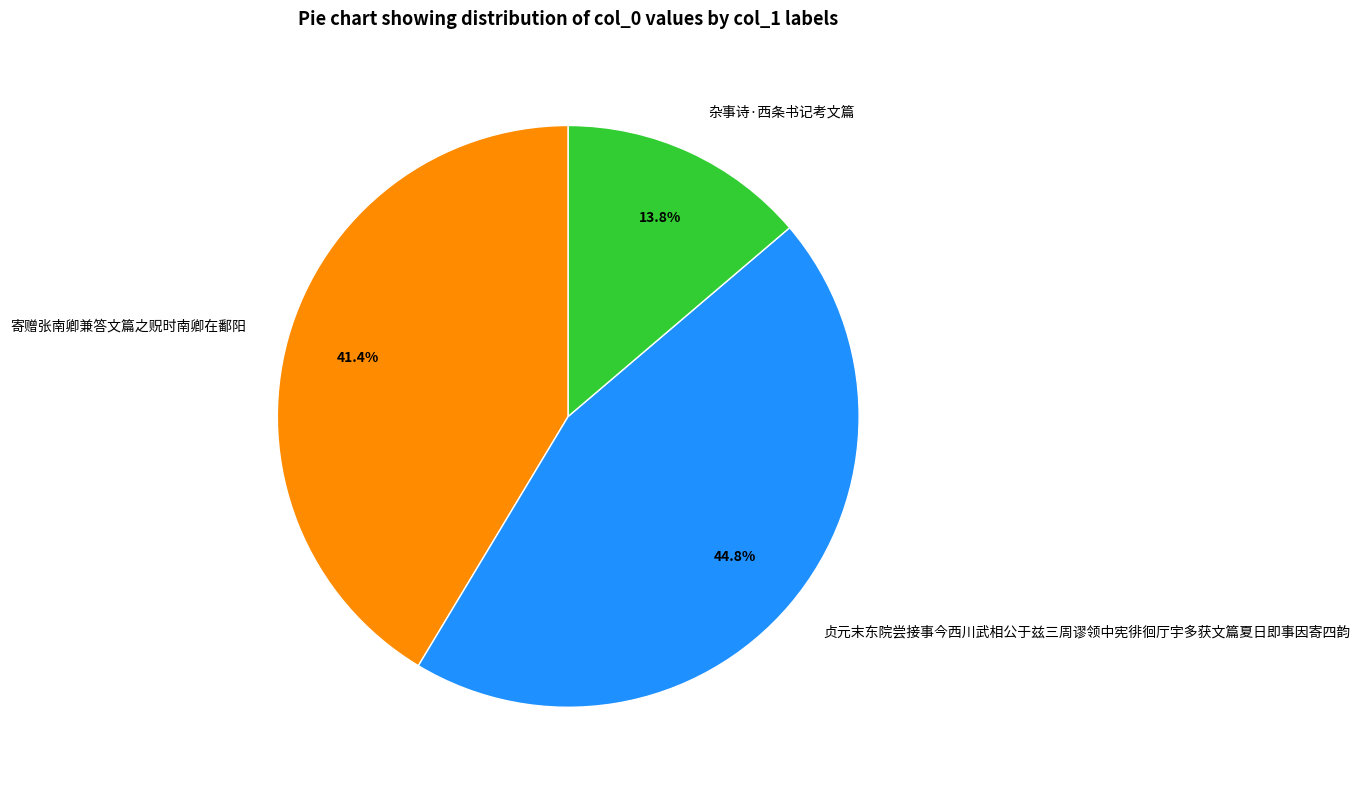

Which slice is the smallest?

杂事诗·西条书记考文篇